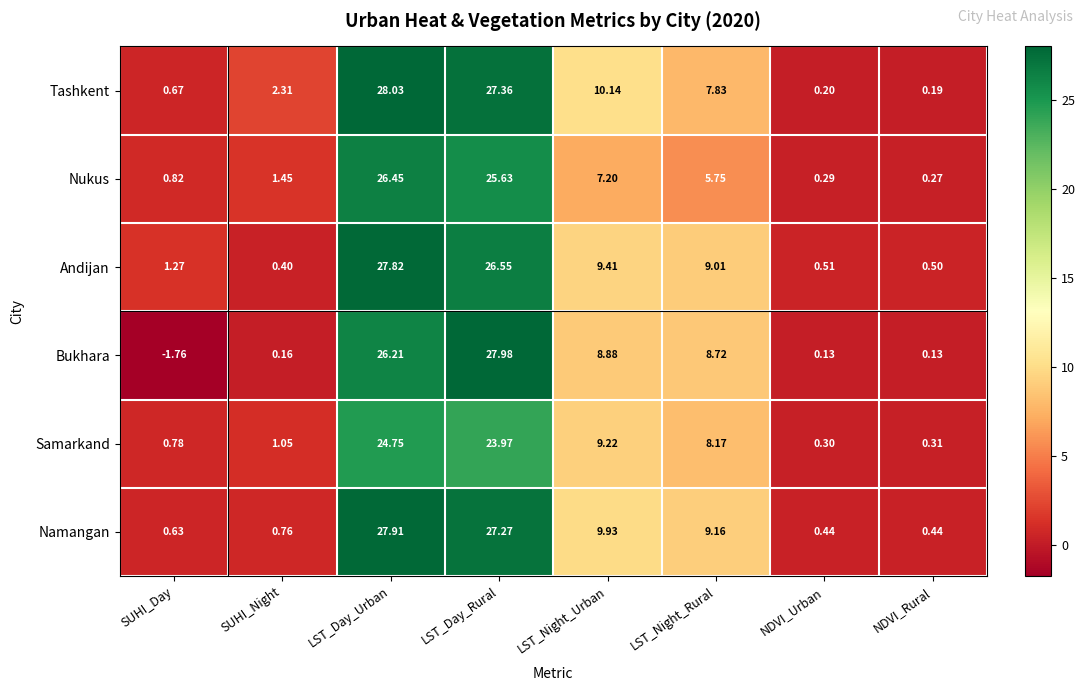

How many data points does each series have?

8